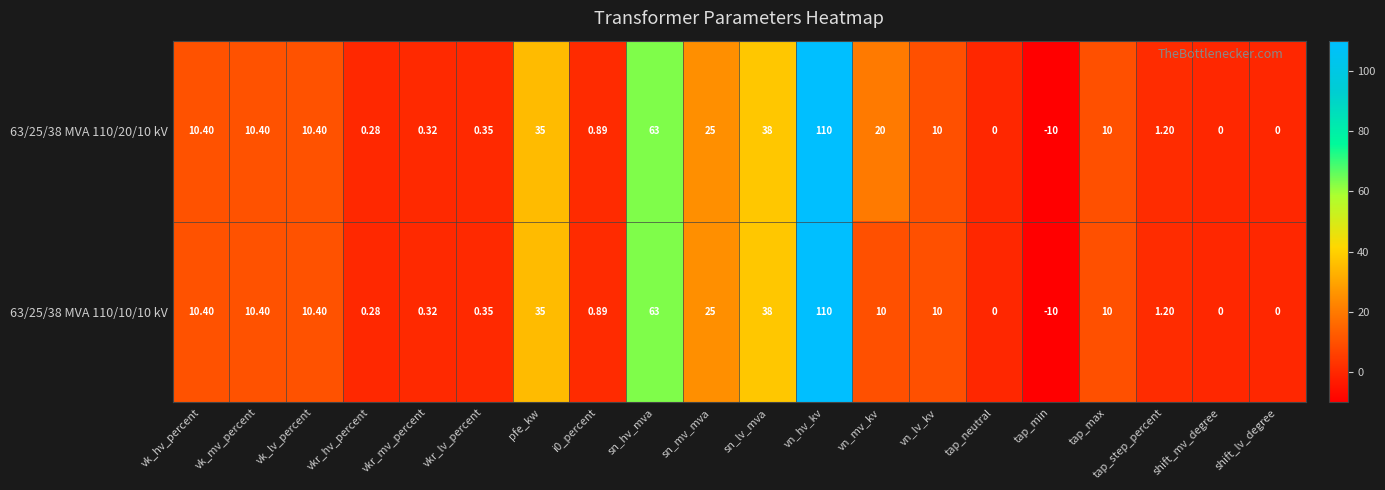

At which category does the chart reach its peak across all series?

vn_hv_kv